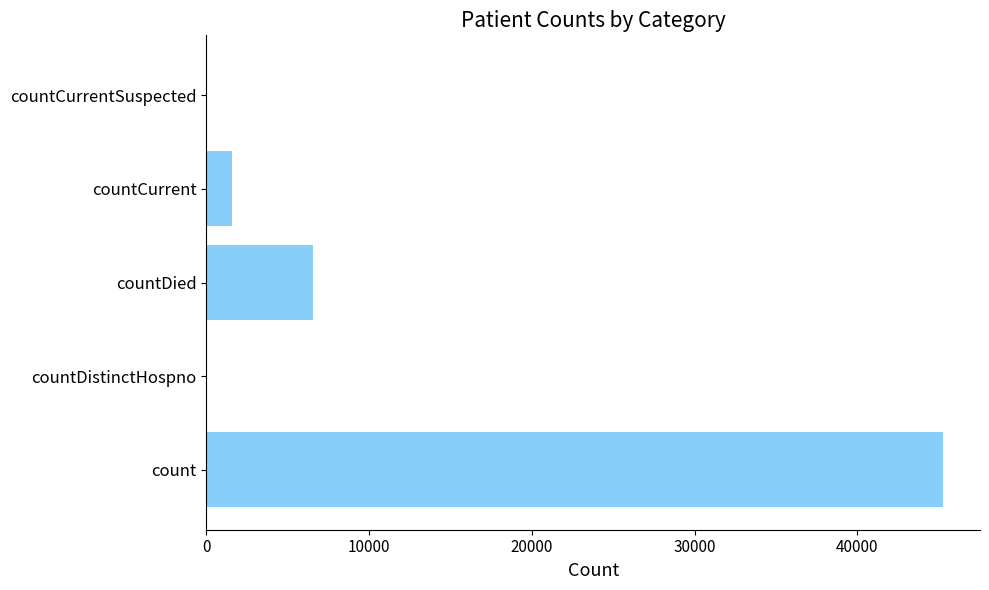

How many distinct data groups are displayed?

1